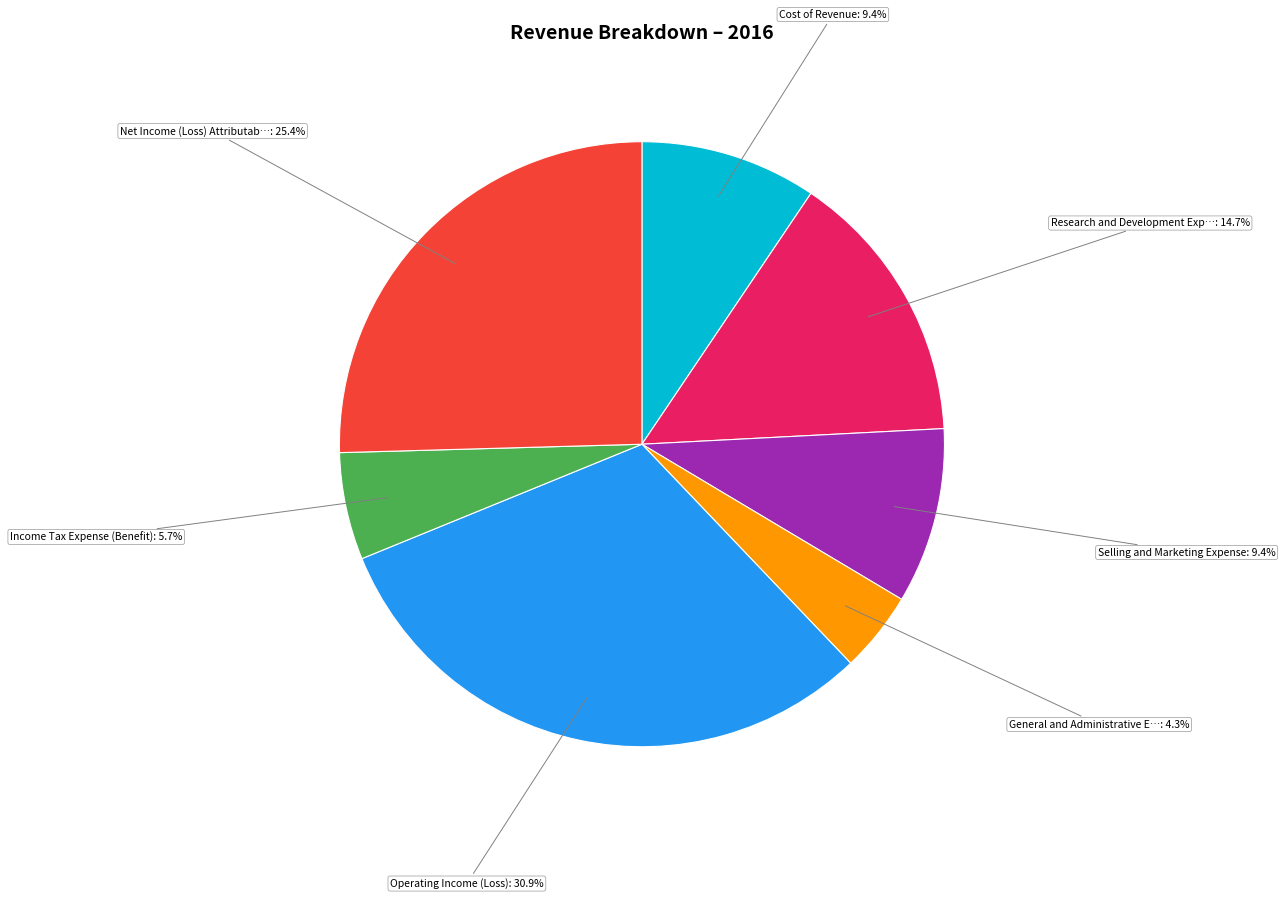

Is there any slice that represents more than half of the pie?

No